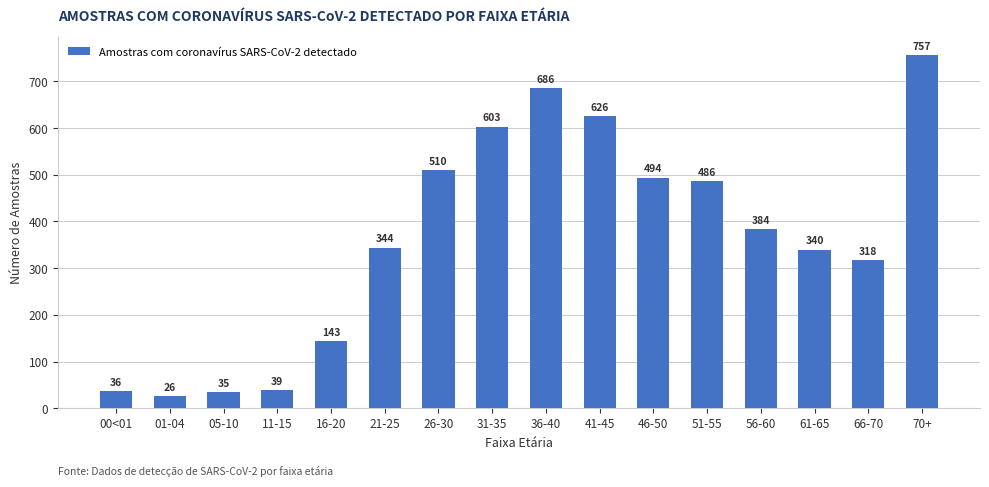

How many values are below 384?

8